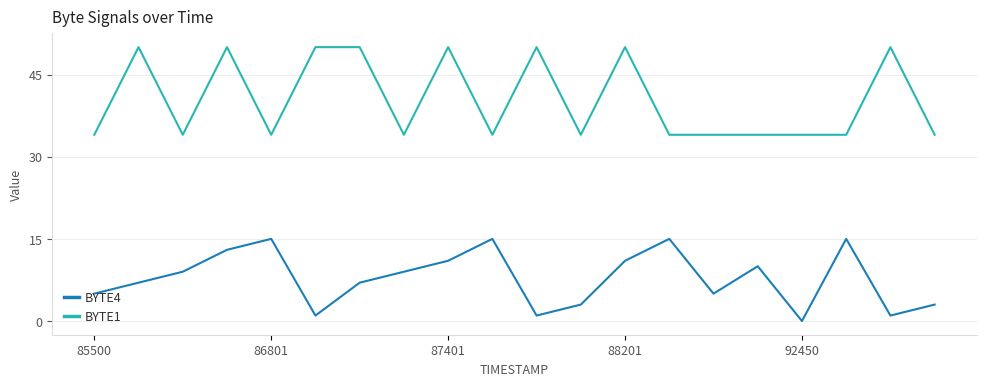

Which series has the largest total across all categories?

BYTE1